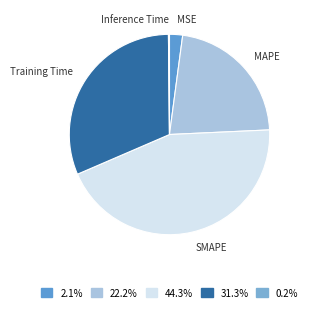

The SMAPE slice represents 44% of the pie. True or false?

True